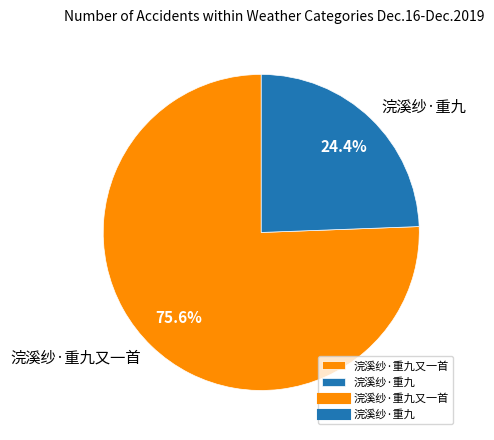

Which has a higher value, 浣溪纱·重九 or 浣溪纱·重九又一首?

浣溪纱·重九又一首